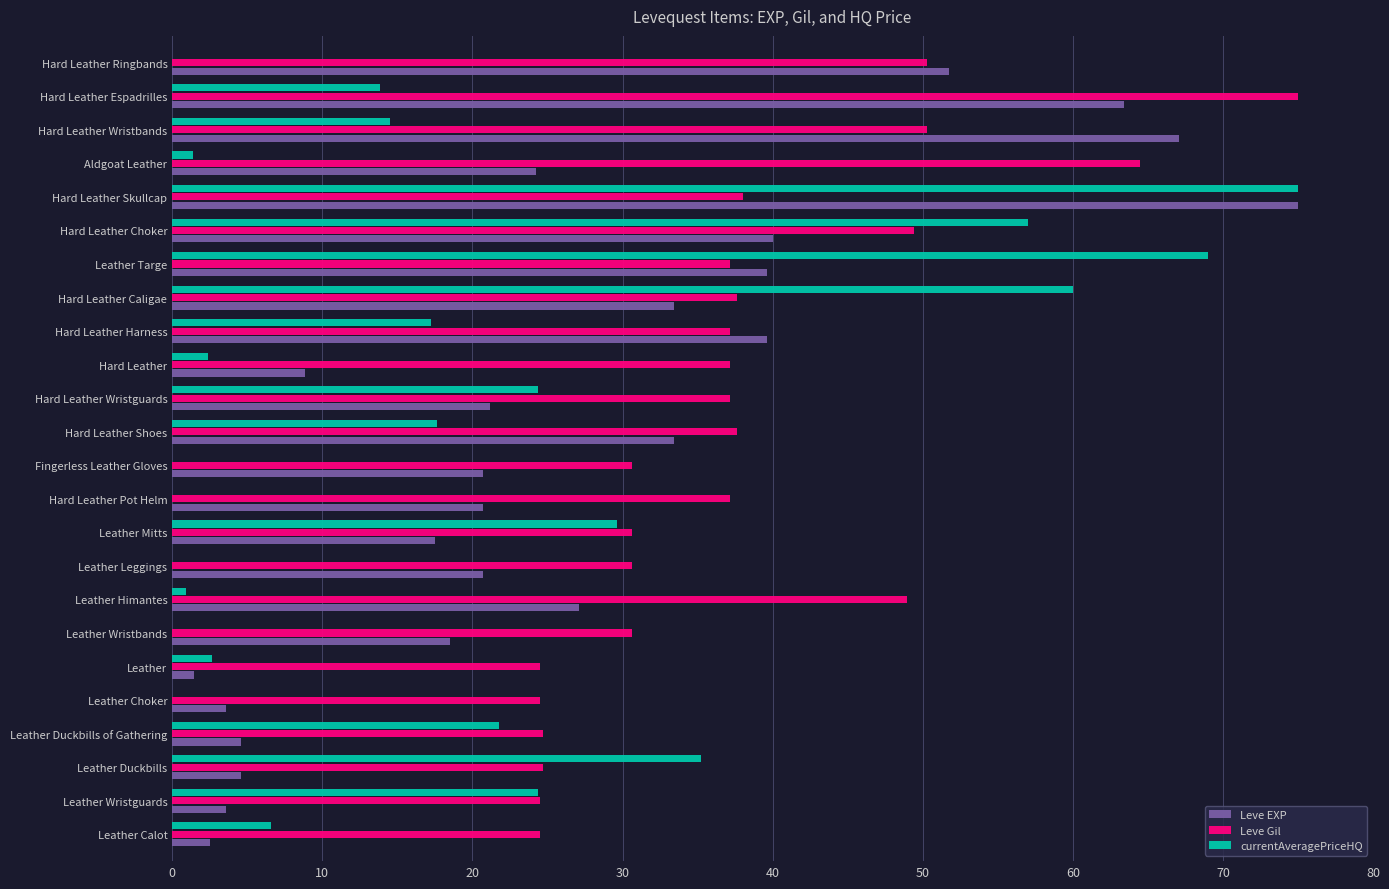

True or false: Leve Gil has a value of 42.4 at Leather Duckbills of Gathering.

False